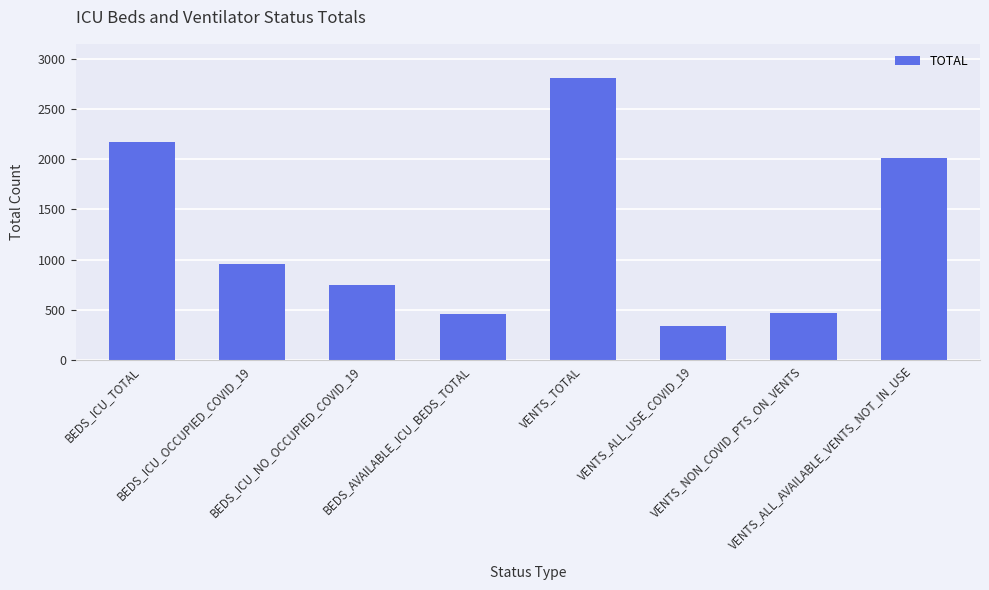

Is it true that the value at VENTS_NON_COVID_PTS_ON_VENTS is 311?

False